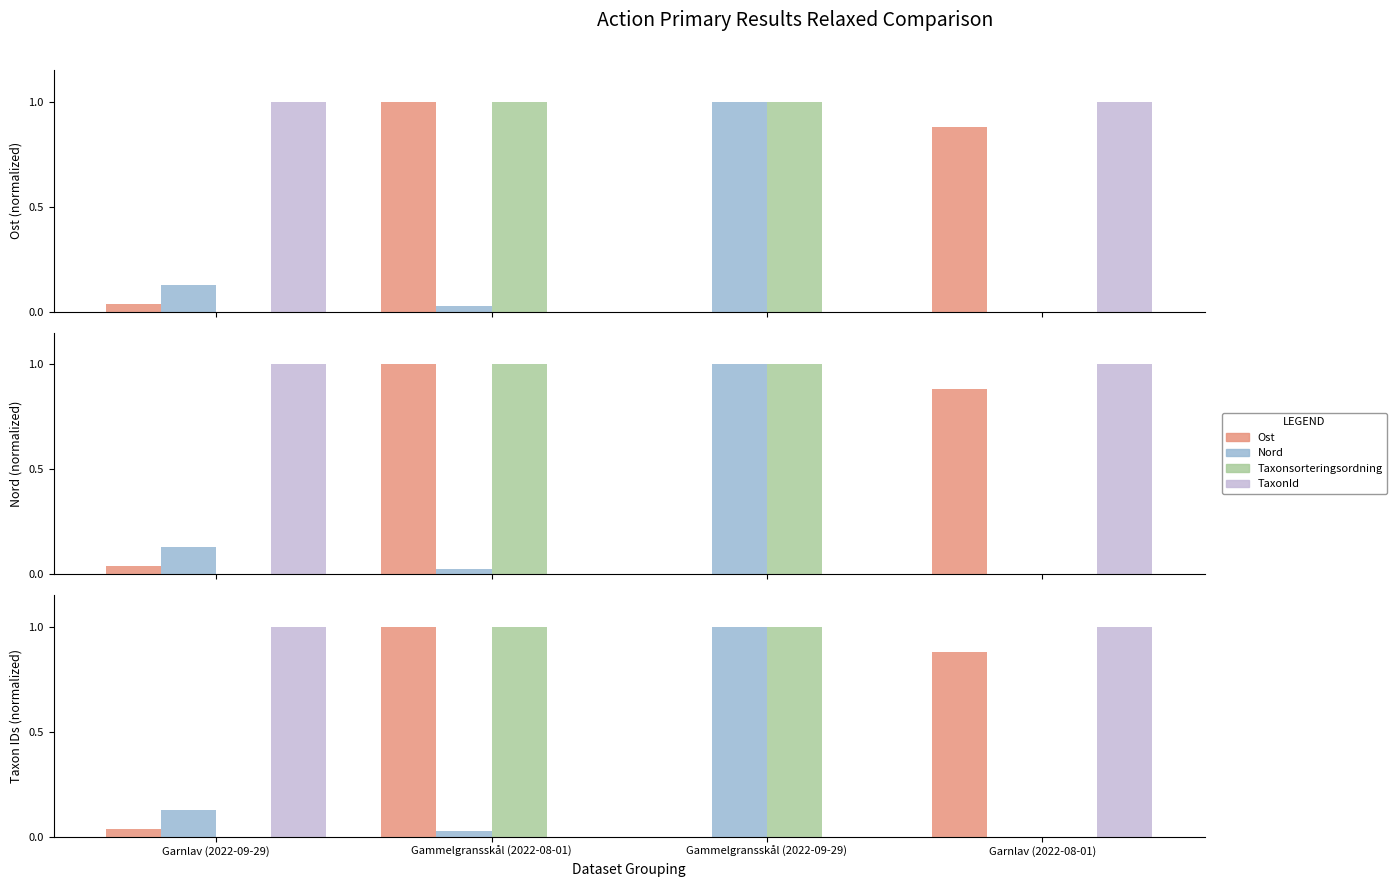

Reading left to right, what are all the values shown in this chart?

Ost: 0.0	1.0	0.0	0.9
Nord: 0.1	0.0	1.0	0.0
Taxonsorteringsordning: 0.0	1.0	1.0	0.0
TaxonId: 1.0	0.0	0.0	1.0